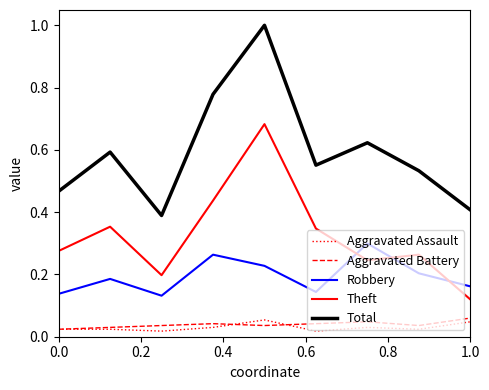

Which series has the largest total across all categories?

Total